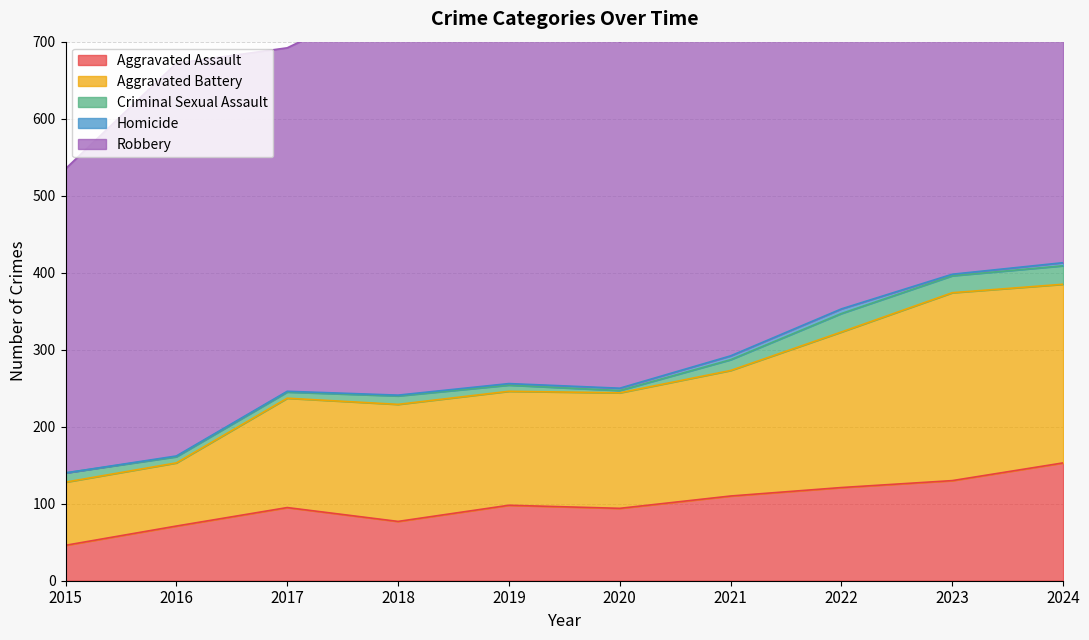

Where is the first local maximum for Robbery?

2016